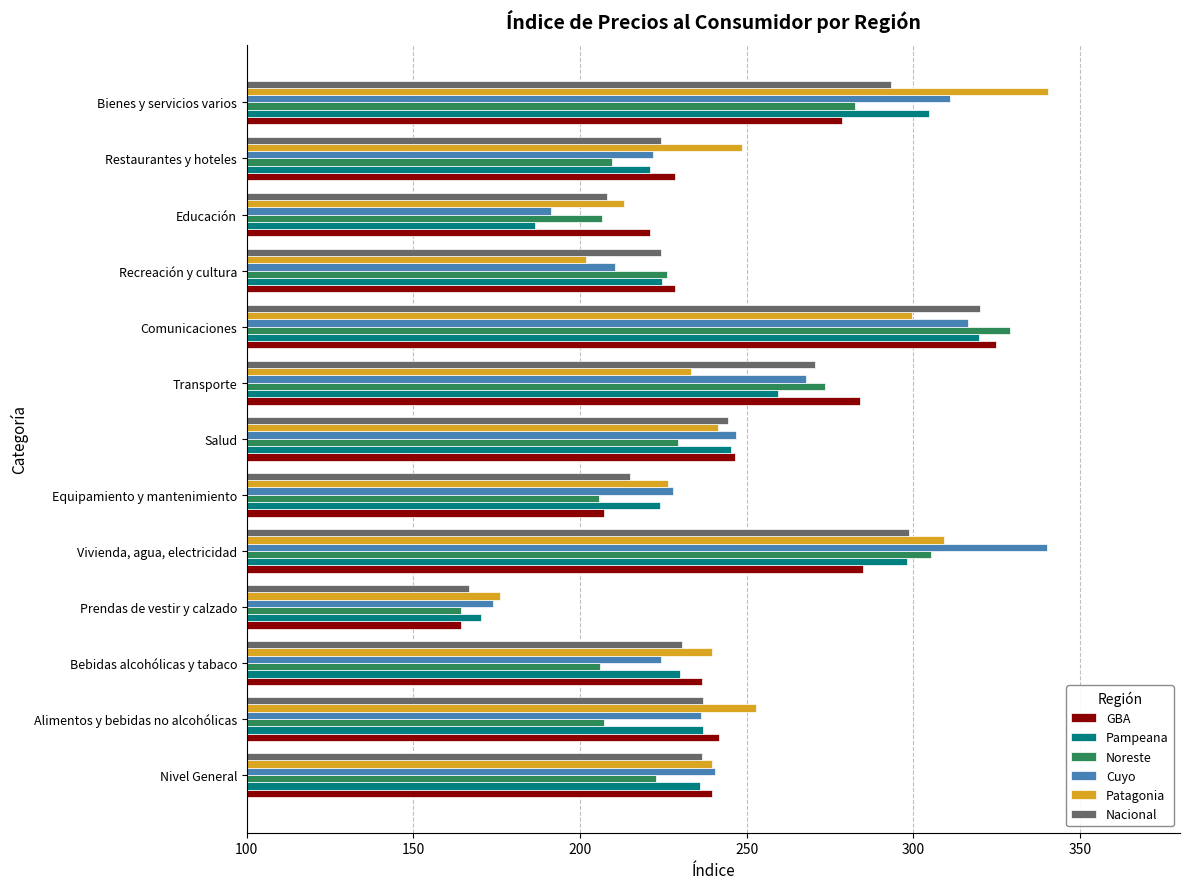

At which label is Noreste closest to 246?

Salud